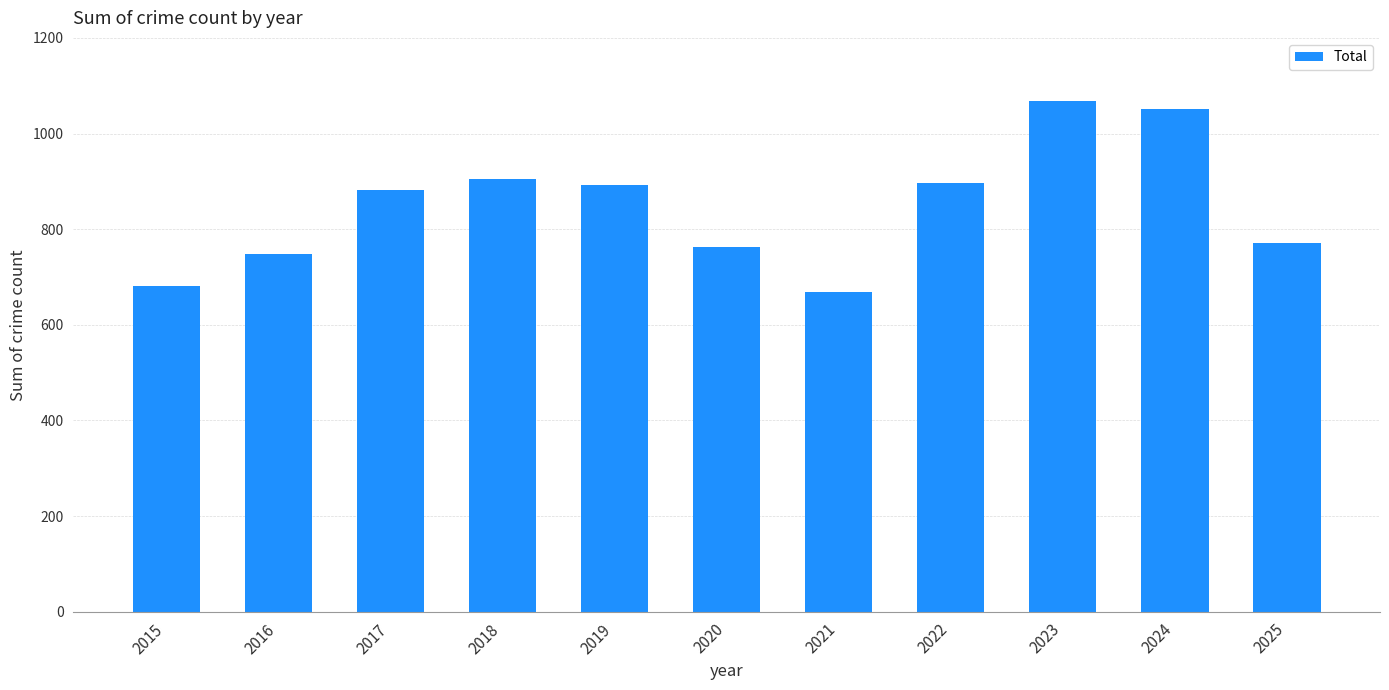

What is the value of the 3rd bar from the left?

882